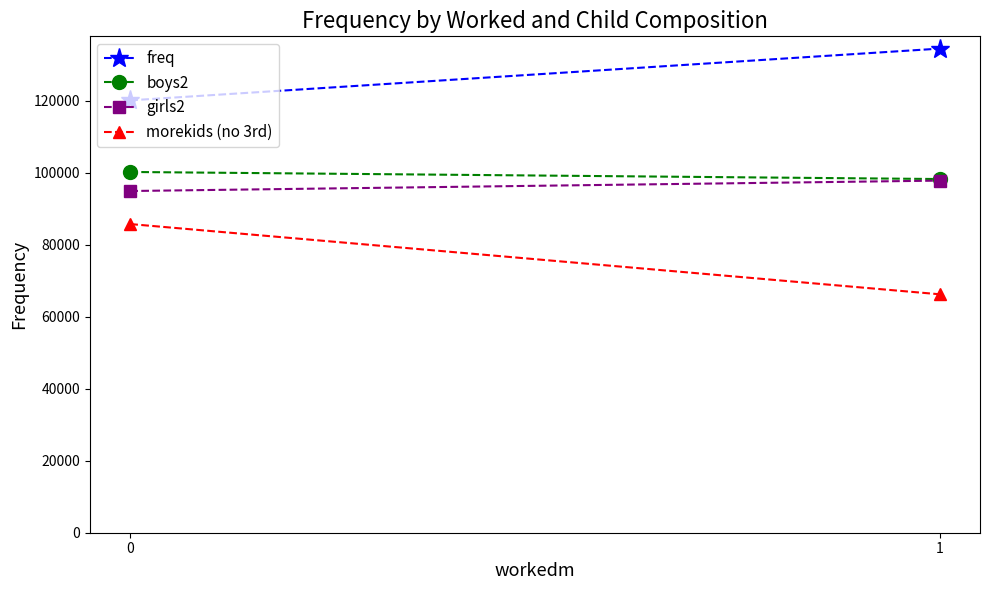

Which has a higher value, 1 or 0?

1